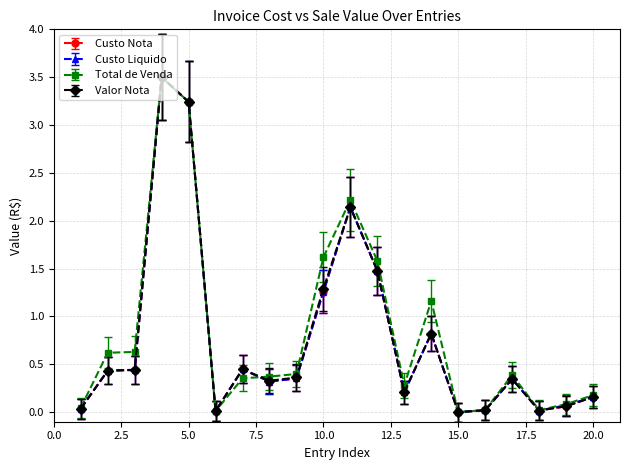

True or false: Valor Nota has more than 0 points higher than both neighbors.

True